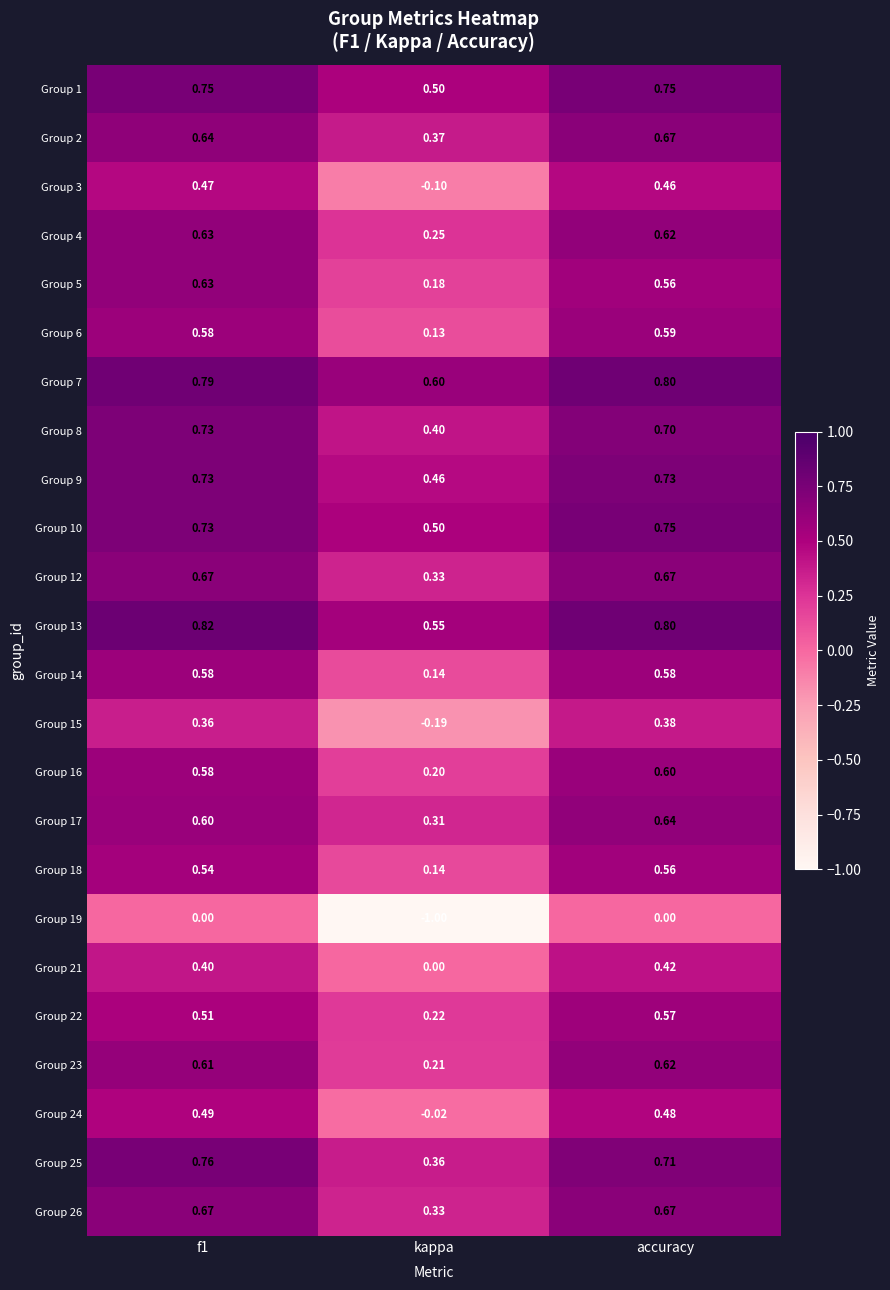

Is the value of Group 16 at f1 greater than the value of Group 6 at kappa?

Yes